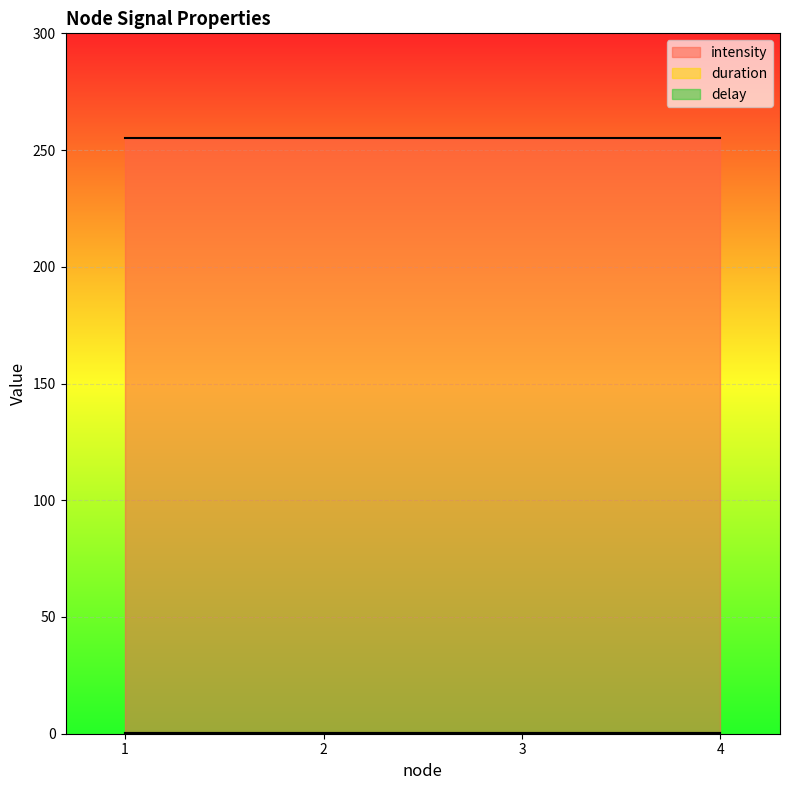

At which label is delay closest to 0?

1